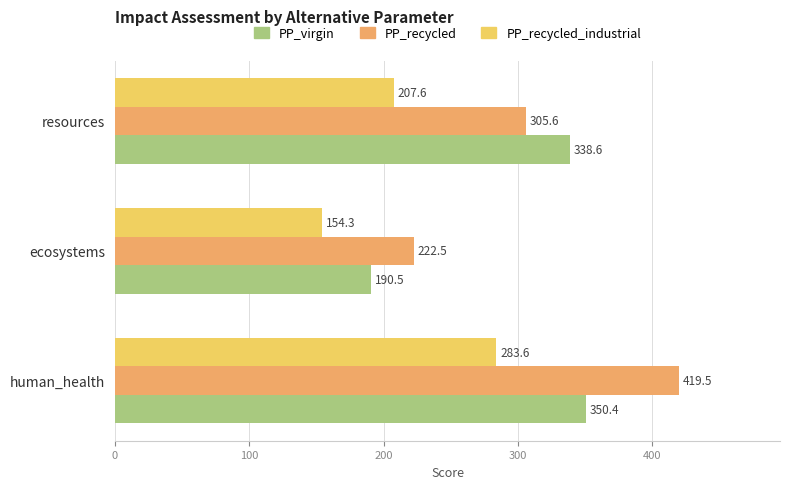

Is it true that PP_recycled equals 222.5 at ecosystems?

True